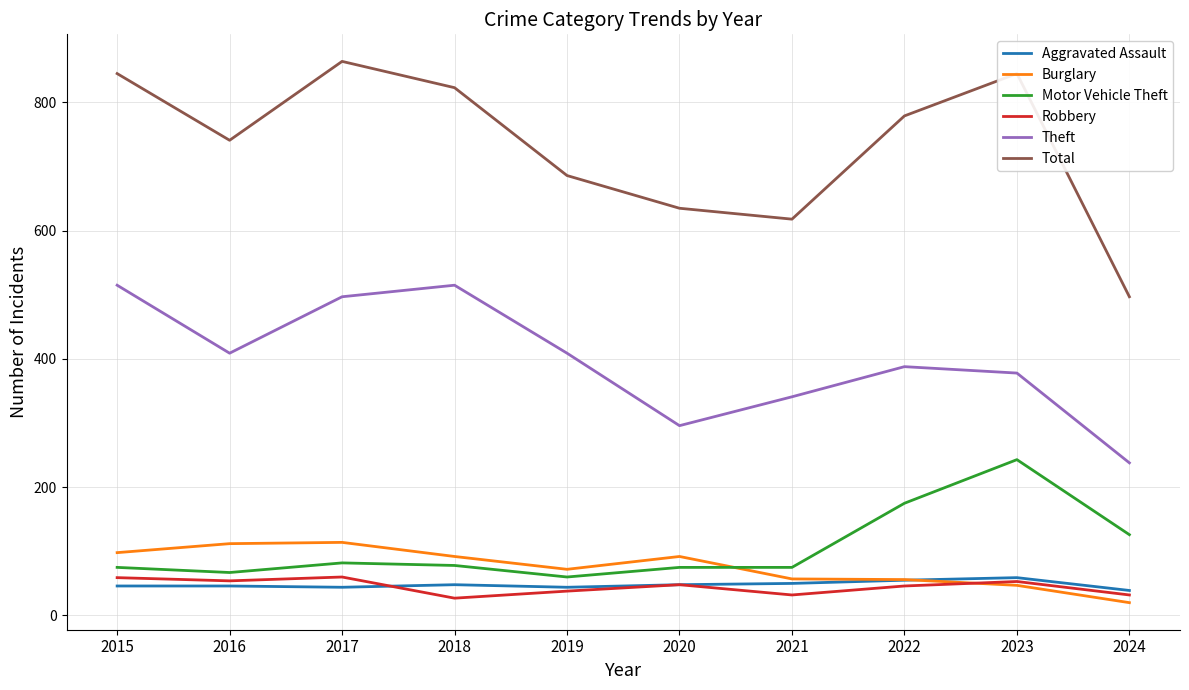

True or false: Total has more than 0 interior local peaks.

True